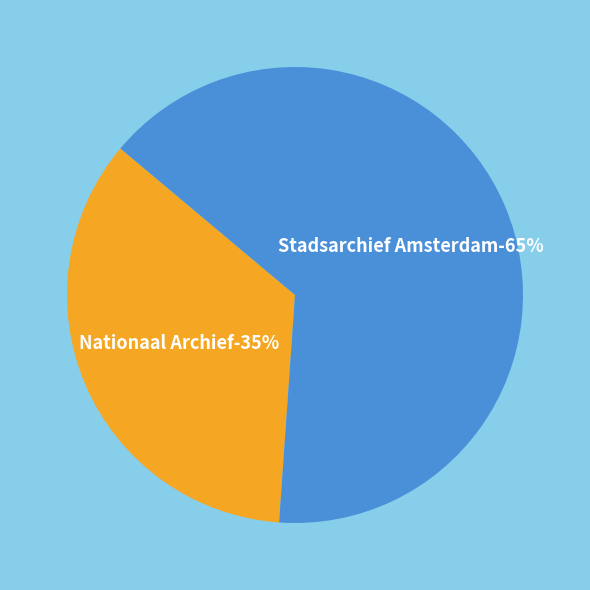

Between Nationaal Archief and Stadsarchief Amsterdam, which is larger?

Stadsarchief Amsterdam